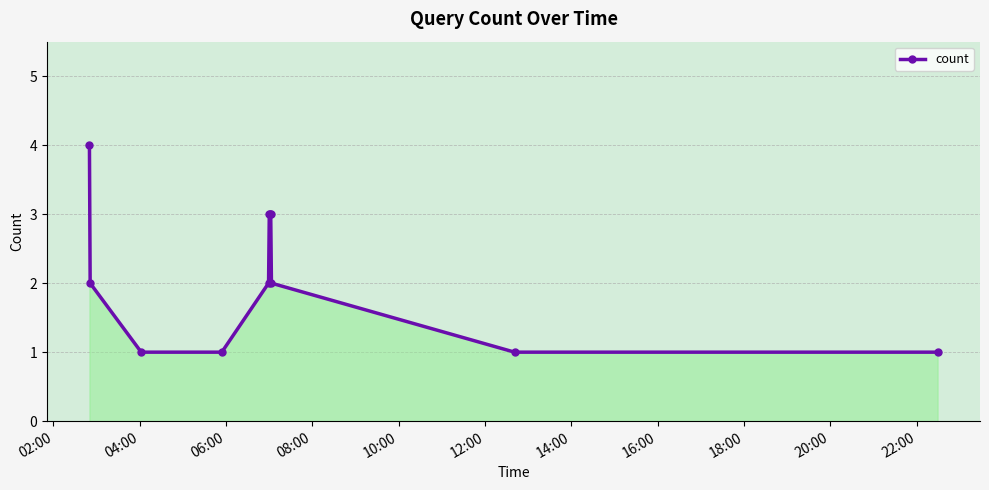

What is the sum of all values?

23